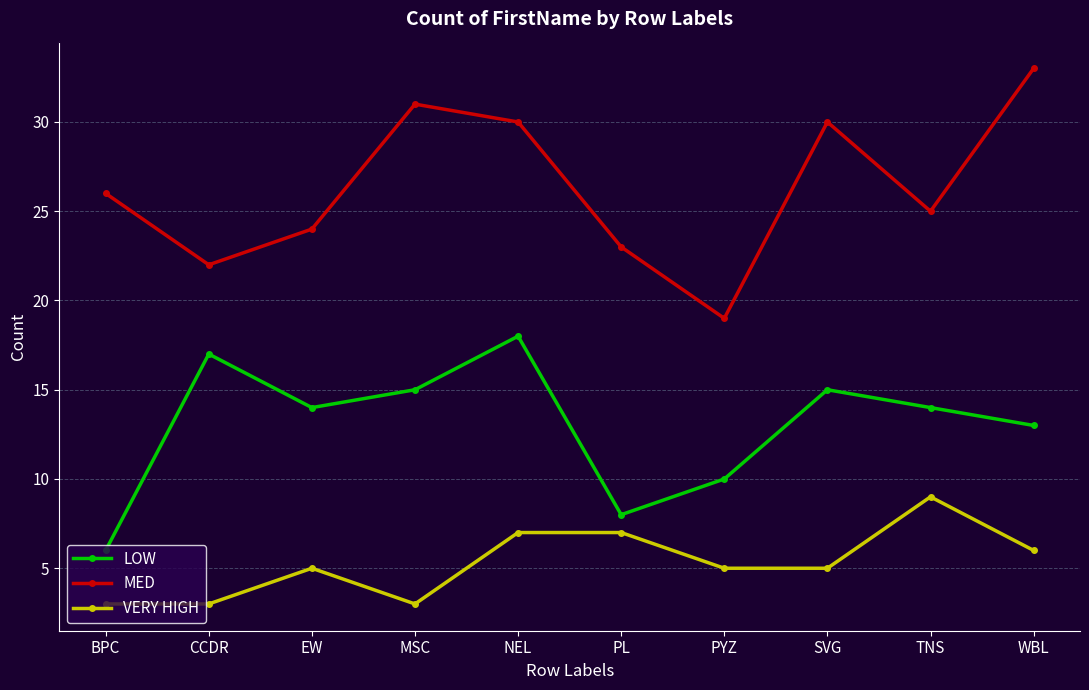

What are all the series names shown in the legend?

LOW, MED, VERY HIGH